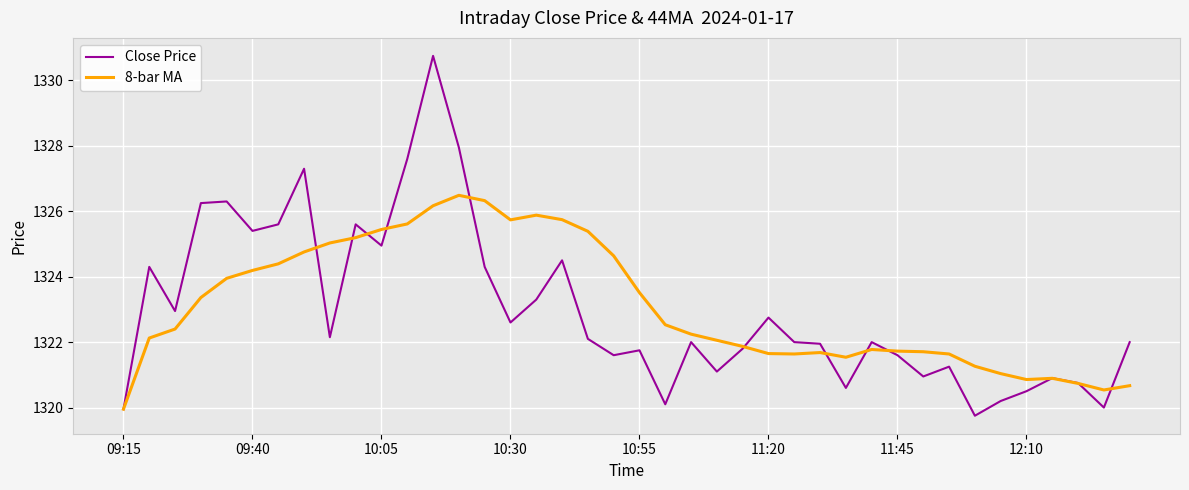

True or false: Close Price and 8-bar MA intersect in this chart.

True